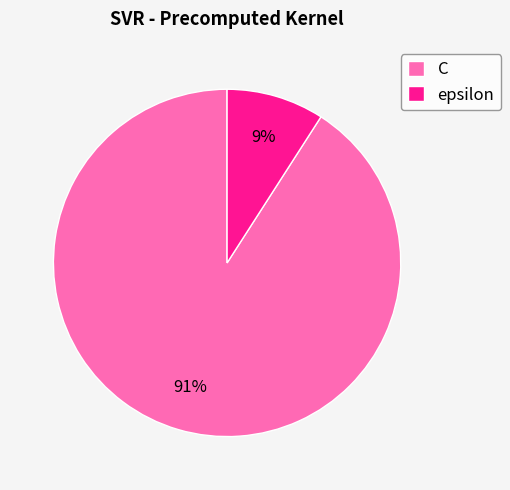

What is the smallest slice in the pie chart?

epsilon